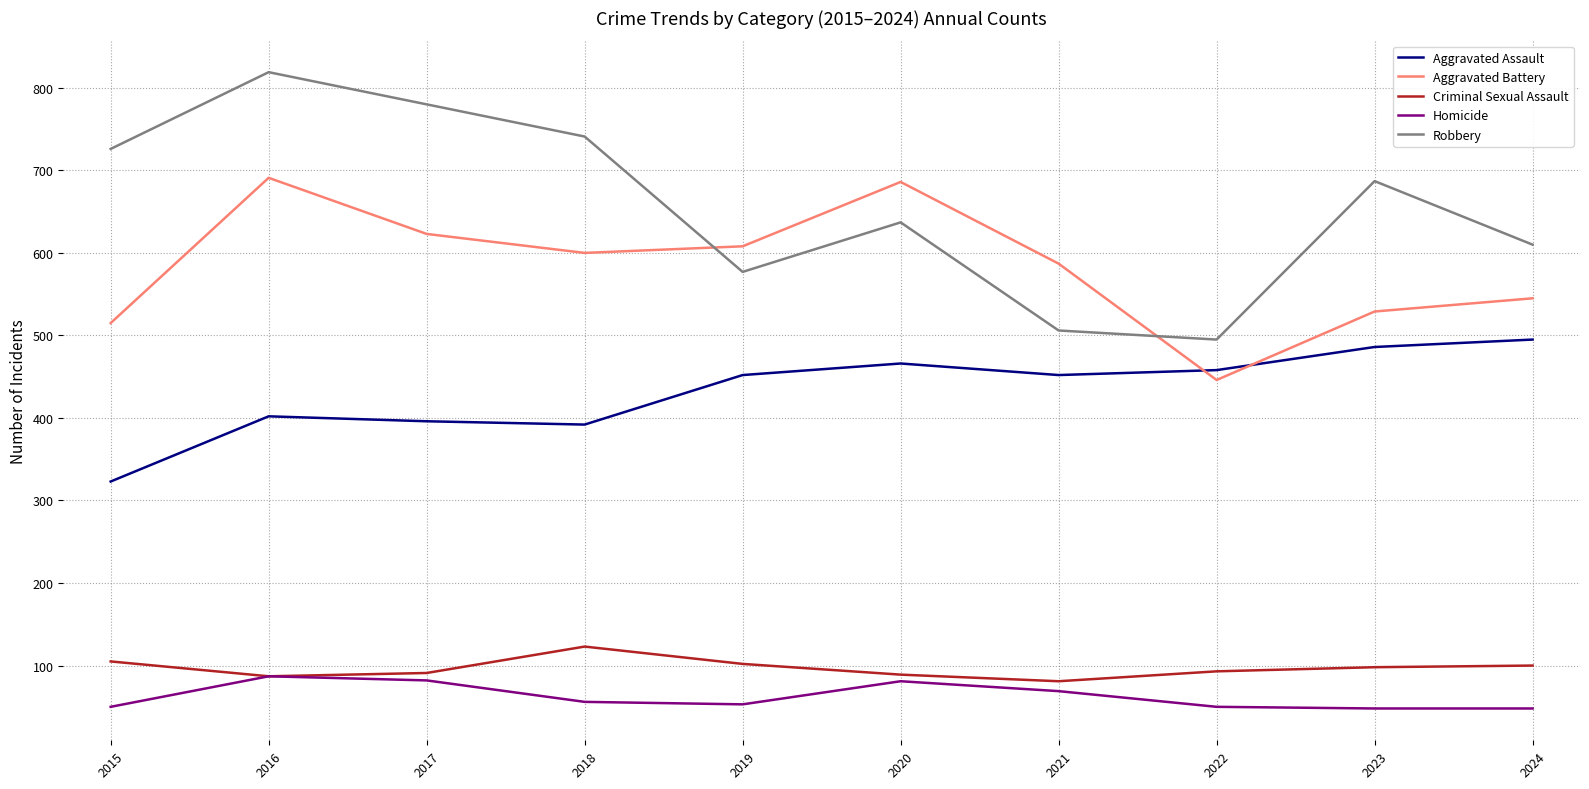

The Aggravated Battery series shows 515 at 2015. True or false?

True